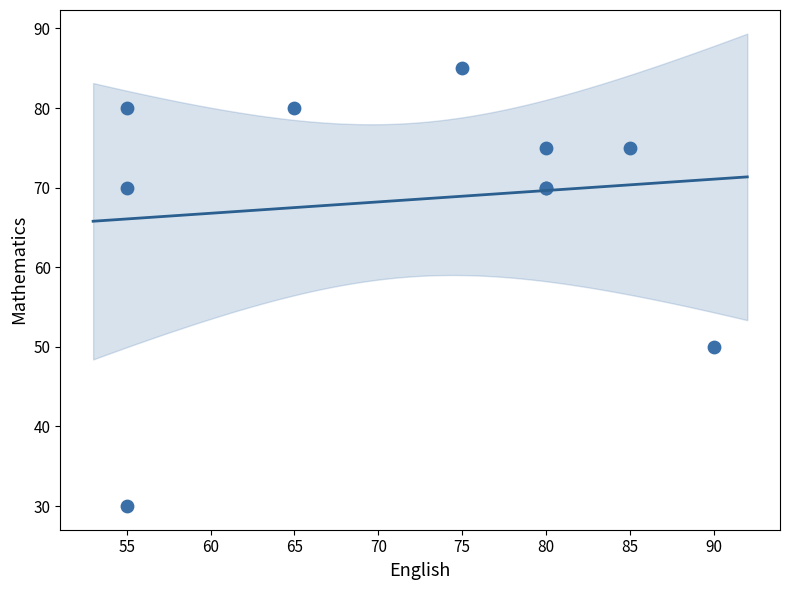

What Y value in the scatter plot is closest to 57?

50